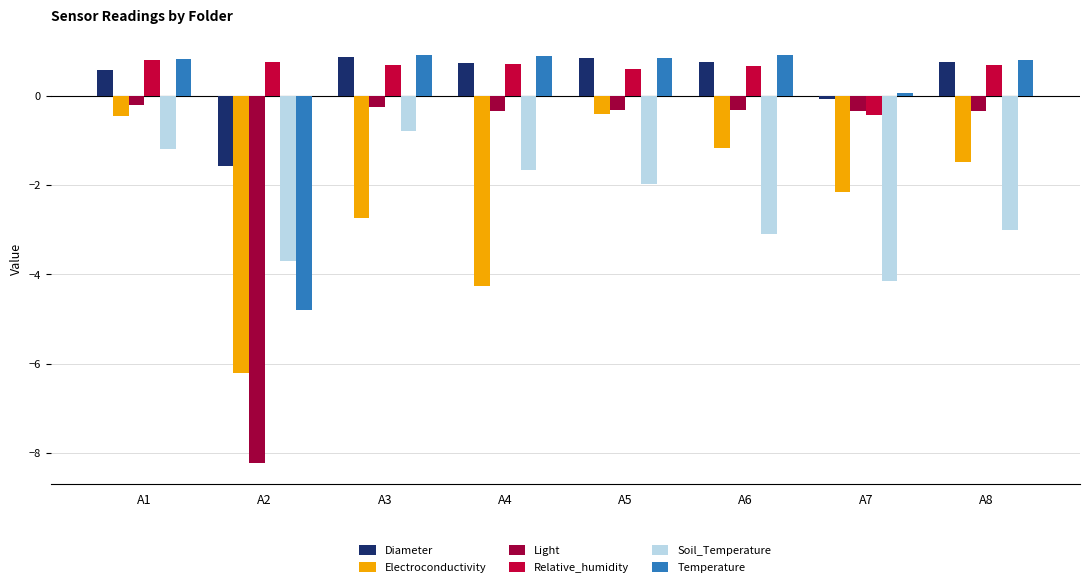

True or false: Electroconductivity has a value of -1.5 at A8.

True